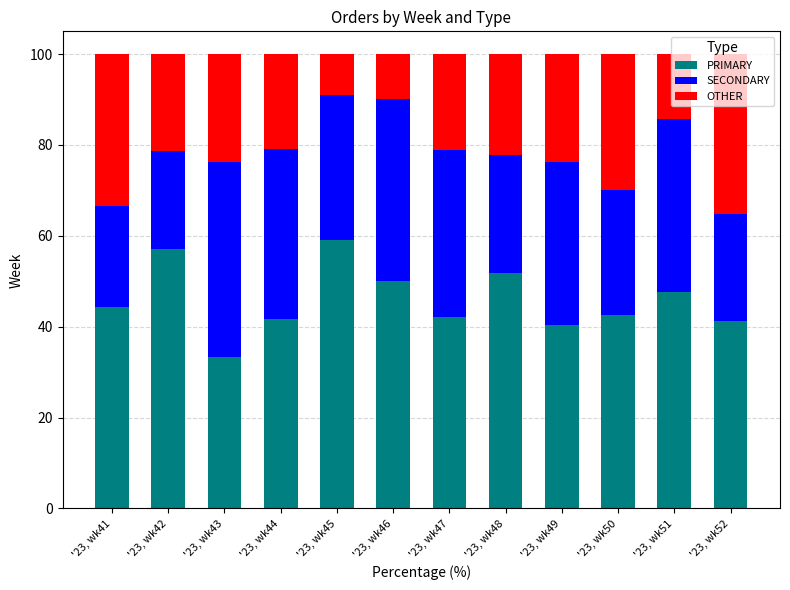

What is the total value across all series at '23, wk48?

100.0